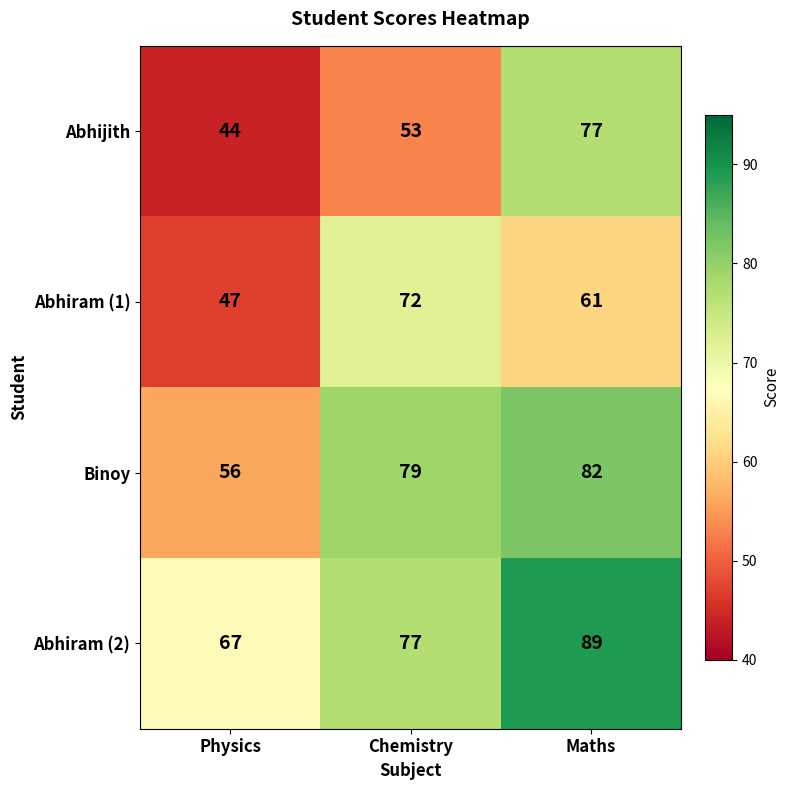

Where is Abhijith nearest to the value 60?

Chemistry